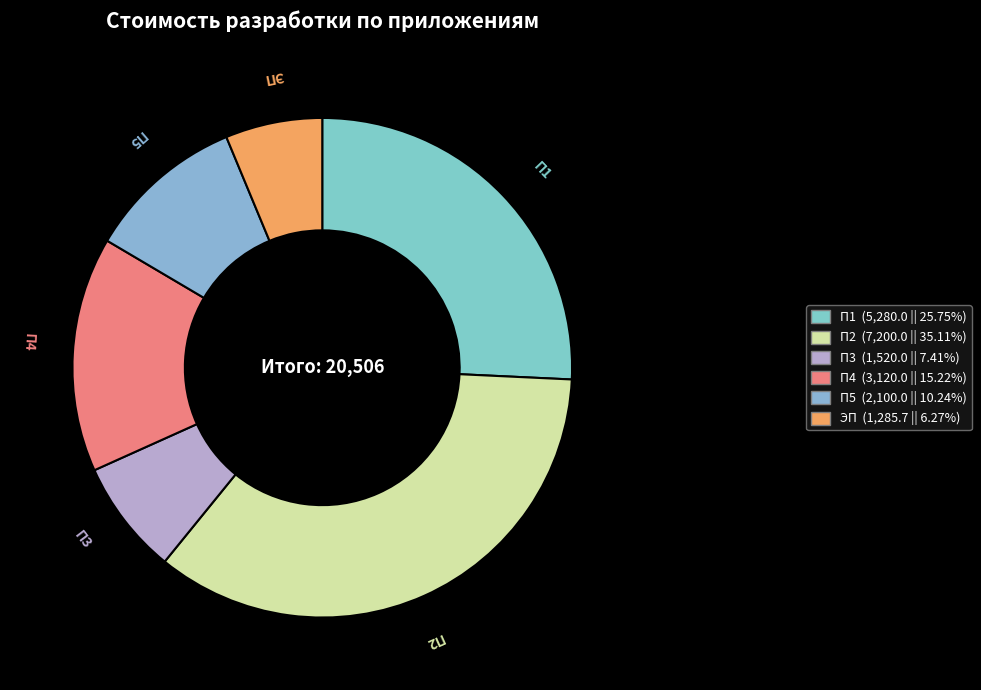

What is the ratio of the value at П1 to the value at ЭП?

4.1